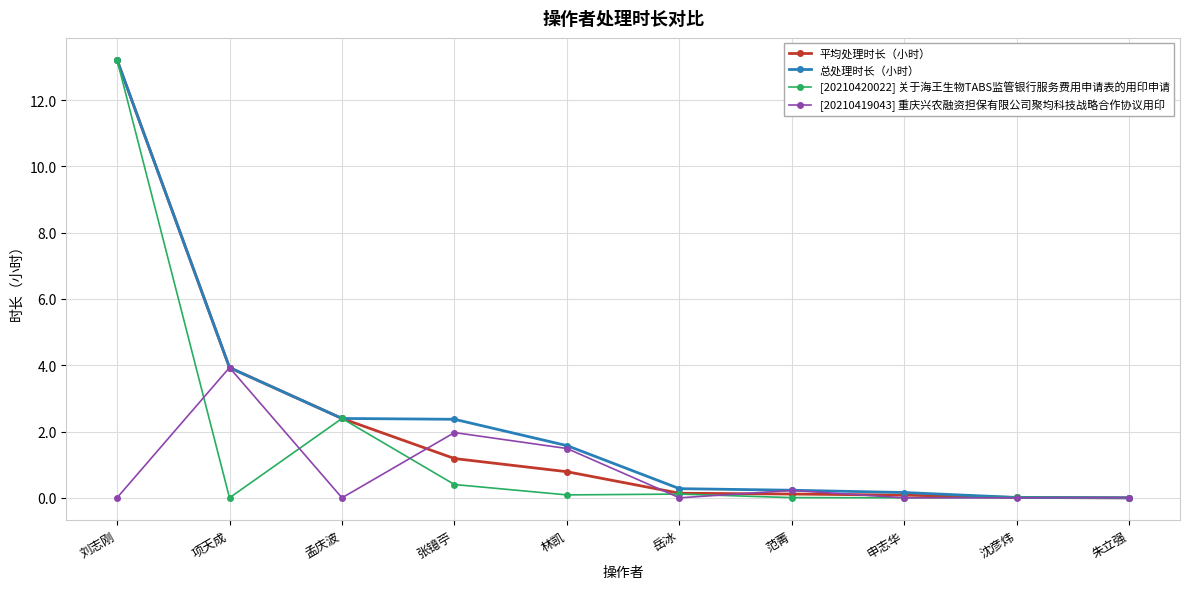

Is this an area chart (filled region under the line)?

No